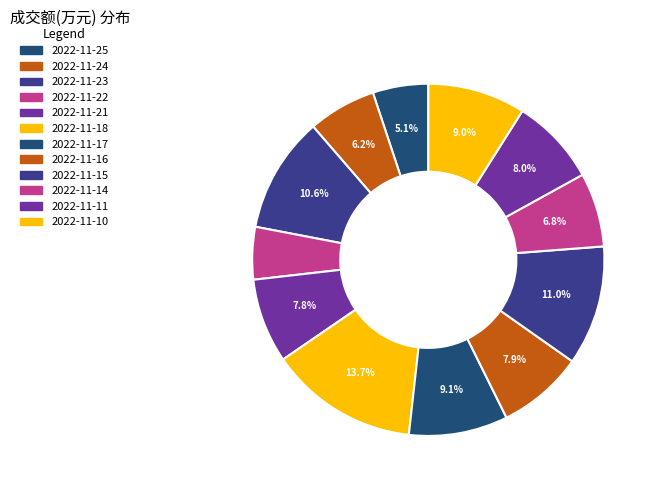

How many segments does this pie chart have?

12